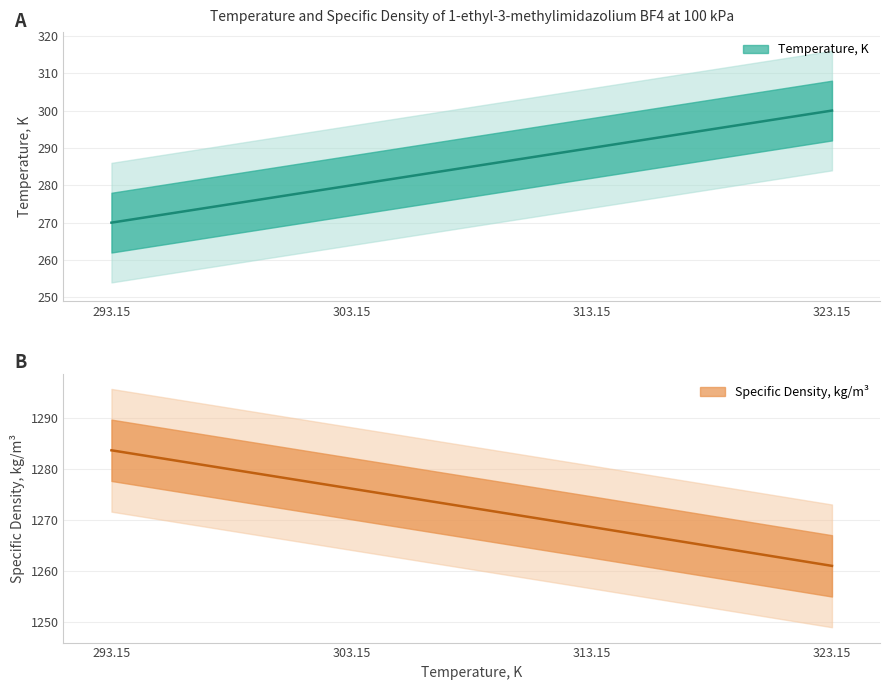

The Specific density, kg/m3 series shows 1276.1 at 303.15. True or false?

True